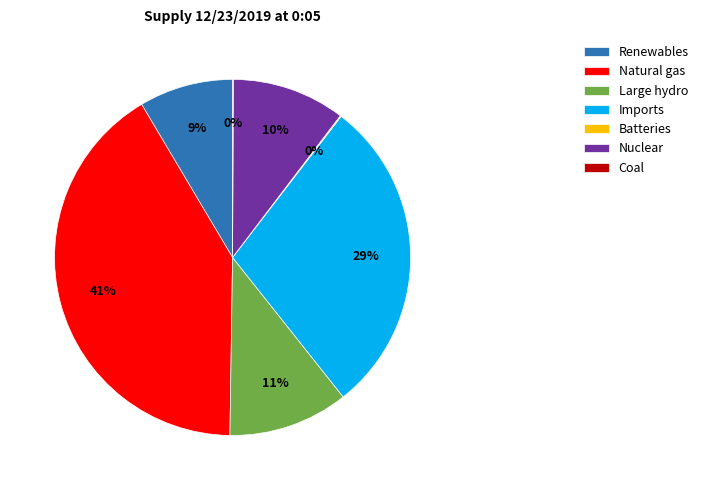

Which slice is the largest?

Natural gas